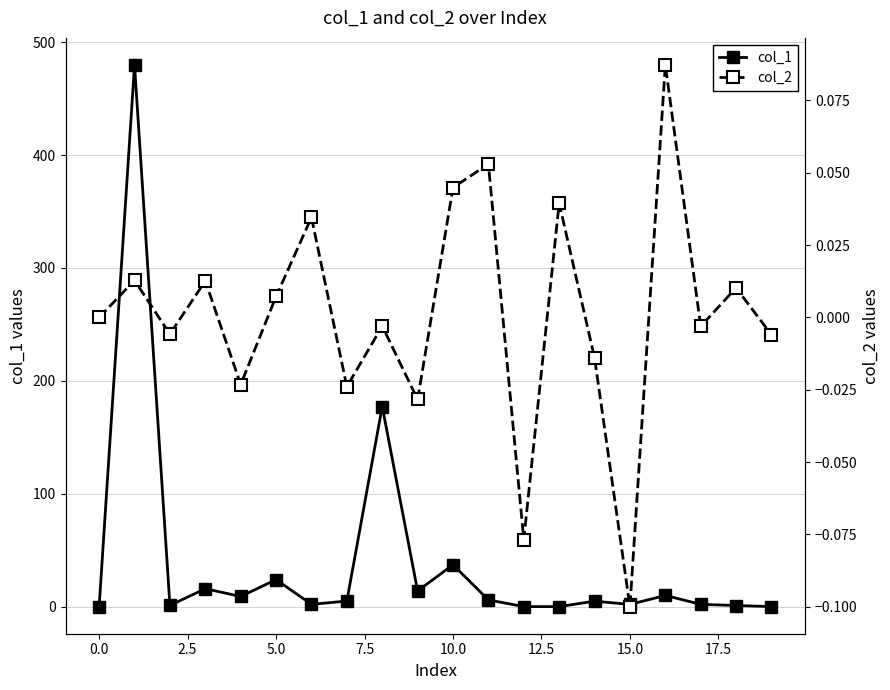

What is the highest value of the col_1 series?

479.9